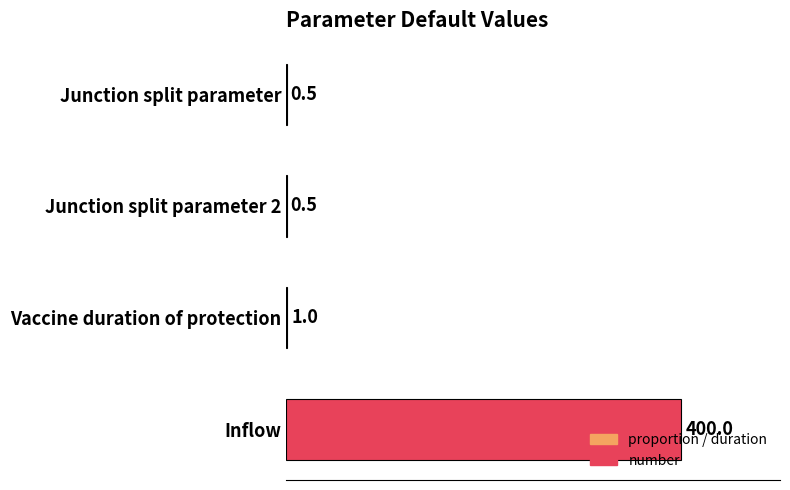

What is the sum of all values?

402.0